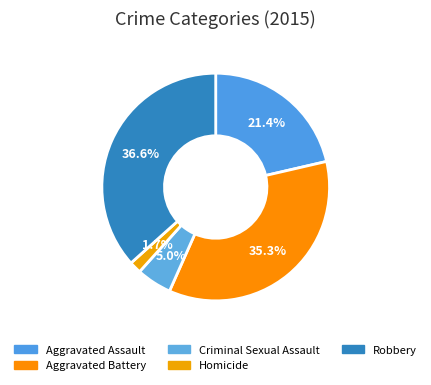

Between Criminal Sexual Assault and Homicide, which is larger?

Criminal Sexual Assault